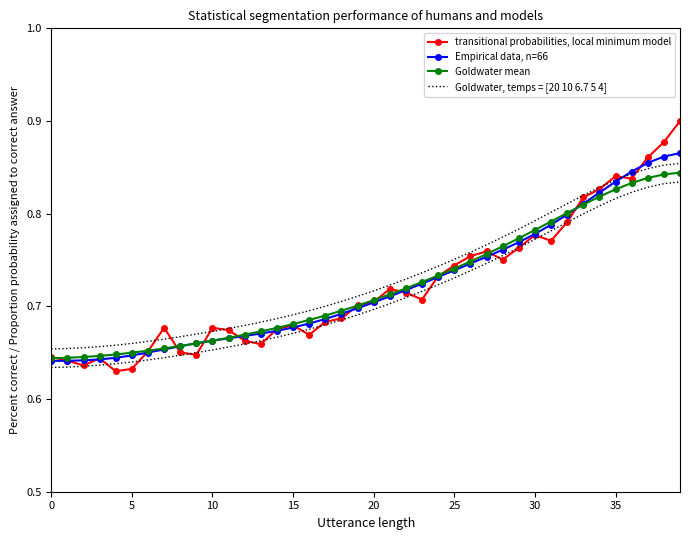

What is the maximum value shown in the chart?

0.9